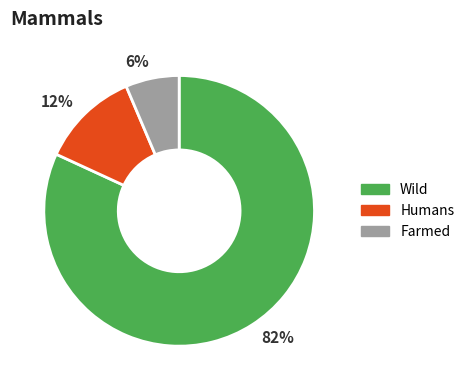

To the nearest percent, what is the average slice percentage?

33%